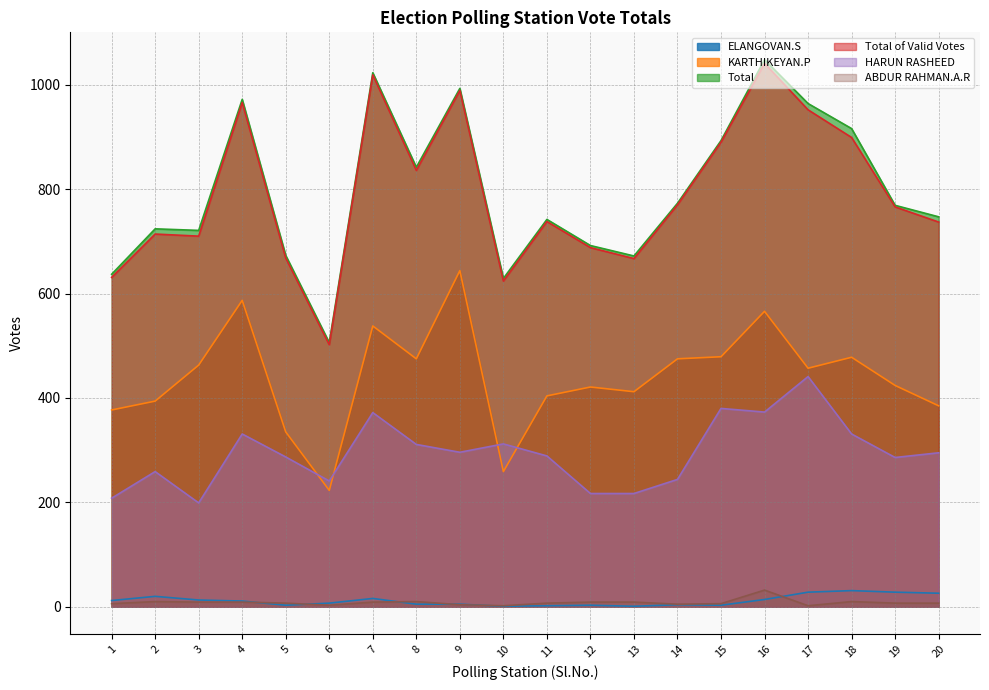

Which series has the largest total across all categories?

Total